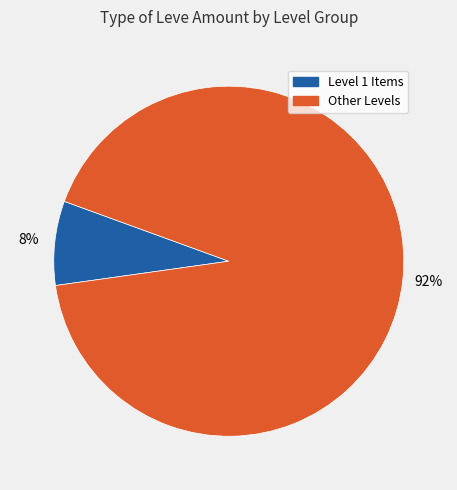

How many slices are in this pie chart?

2